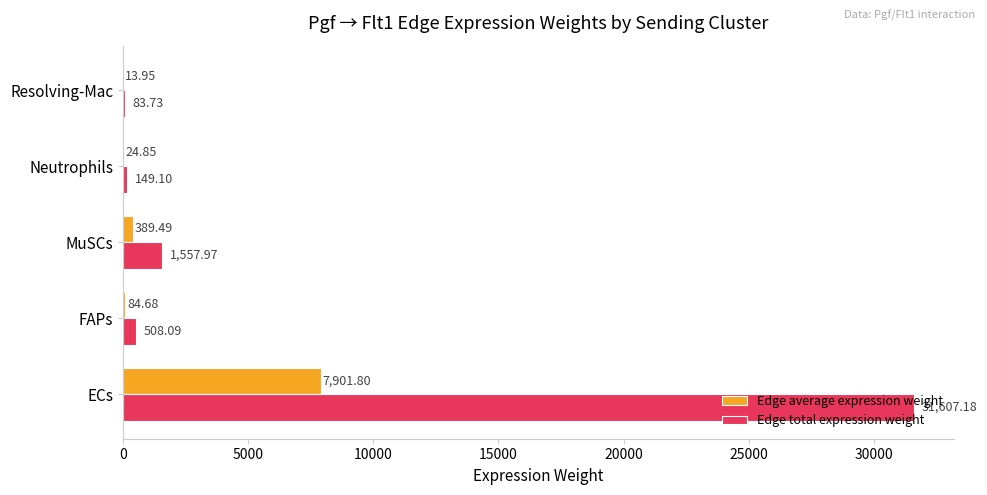

How many series are shown in this chart?

2